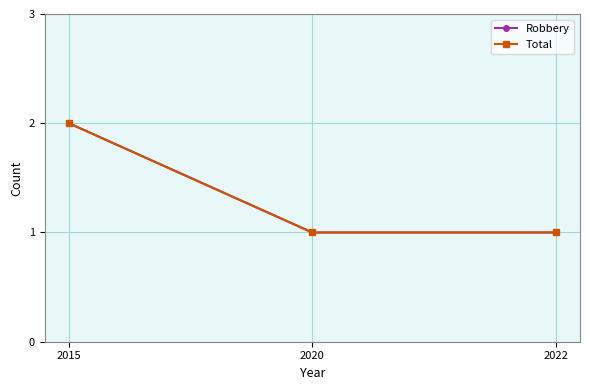

What is the sum of all Robbery values?

4